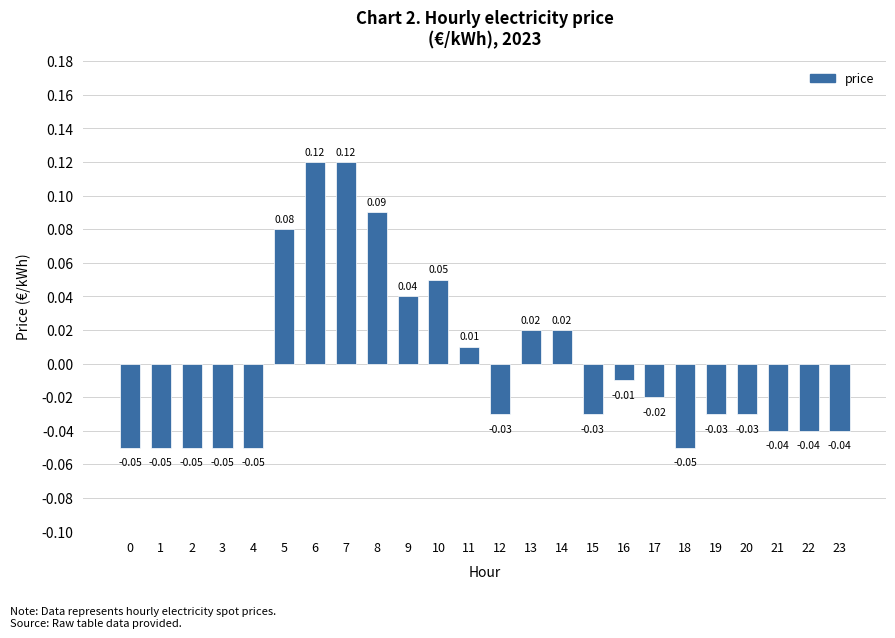

Between 4 and 19, which is larger?

19